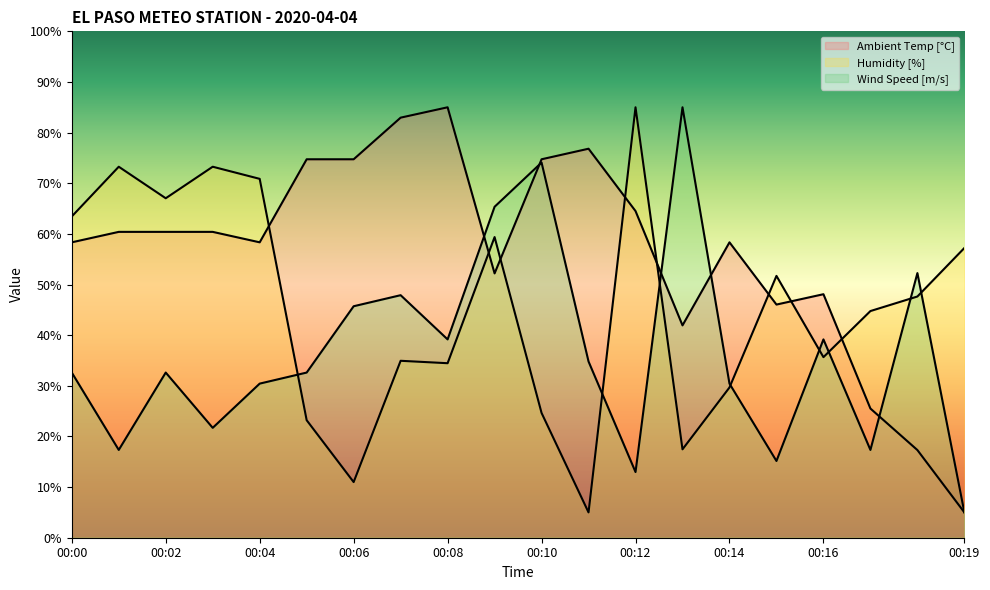

True or false: Wind Speed [m/s] has more than 0 points higher than both neighbors.

True